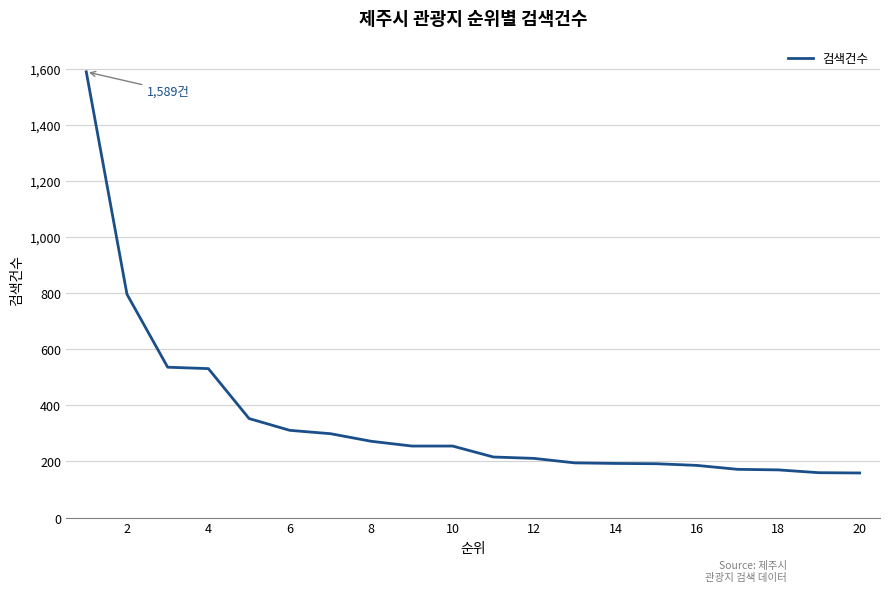

How many distinct data groups are displayed?

1